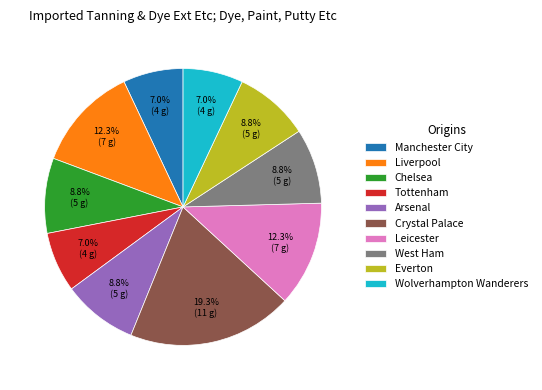

Is the sum of Tottenham and Wolverhampton Wanderers greater than half?

No